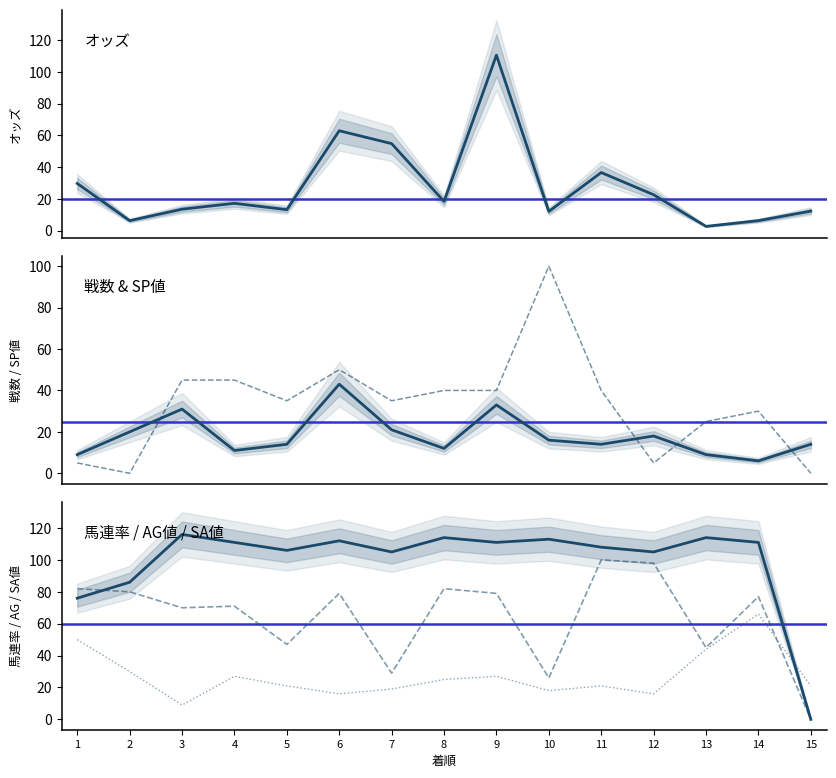

Rank the series at 6 from highest to lowest value.

SA値, AG値, オッズ, SP値, 戦数, 馬連率